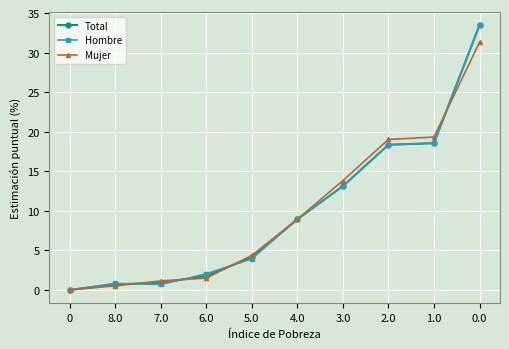

List the series in order of their overall mean, highest first.

Total, Mujer, Hombre